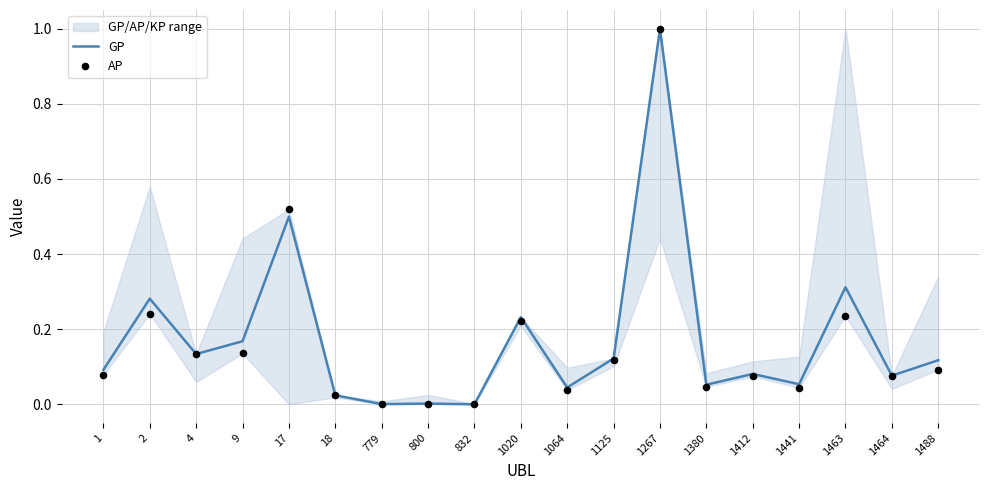

Which series has the largest total across all categories?

GP